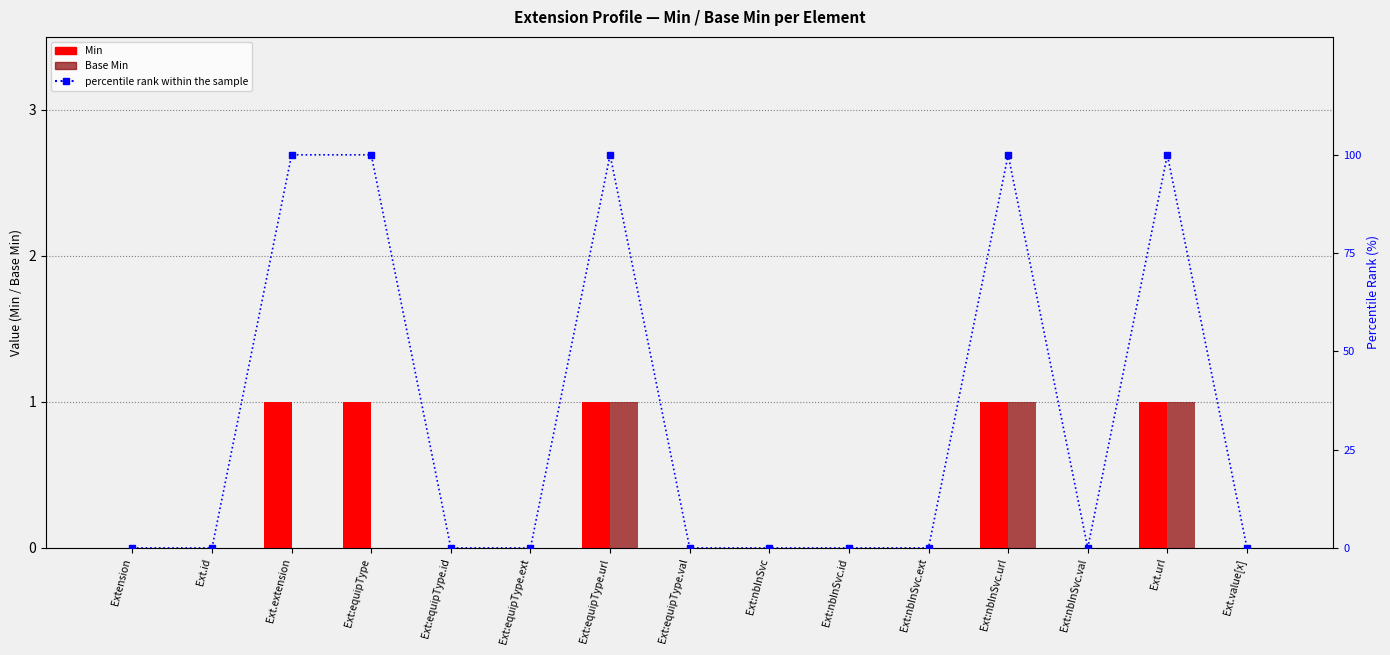

Which has a higher value, Ext:equipType.ext or Ext.value[x]?

Ext:equipType.ext